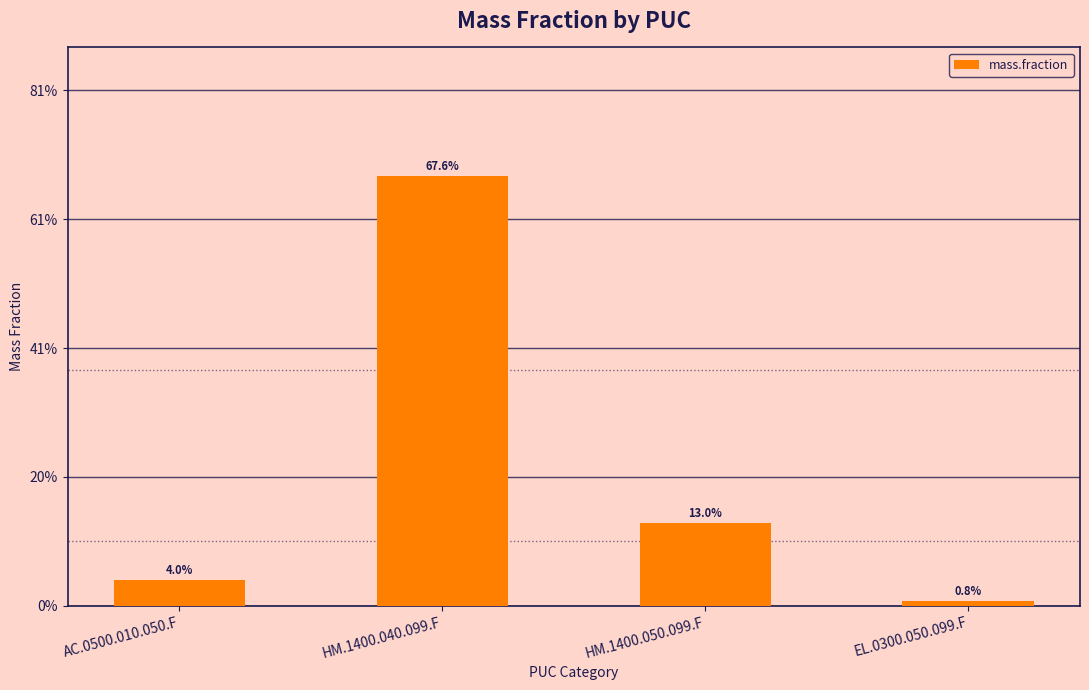

Are the bars horizontal?

No